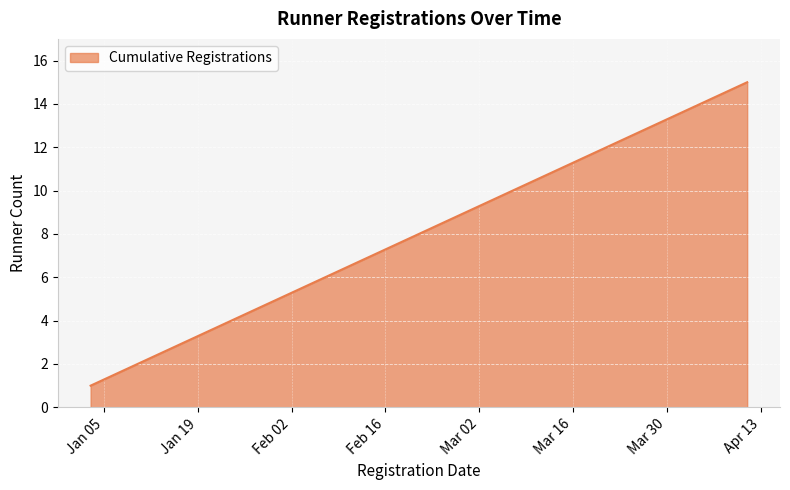

Reading left to right, transcribe all the data shown in this chart.

1	2	3	4	5	6	7	8	9	10	11	12	13	14	15